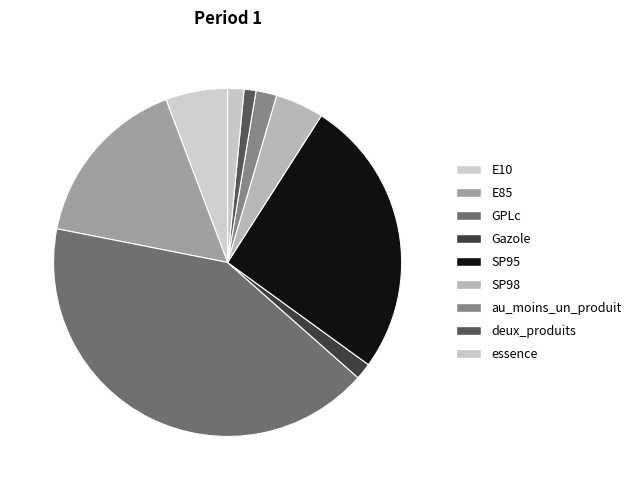

Which slice is the smallest?

deux_produits